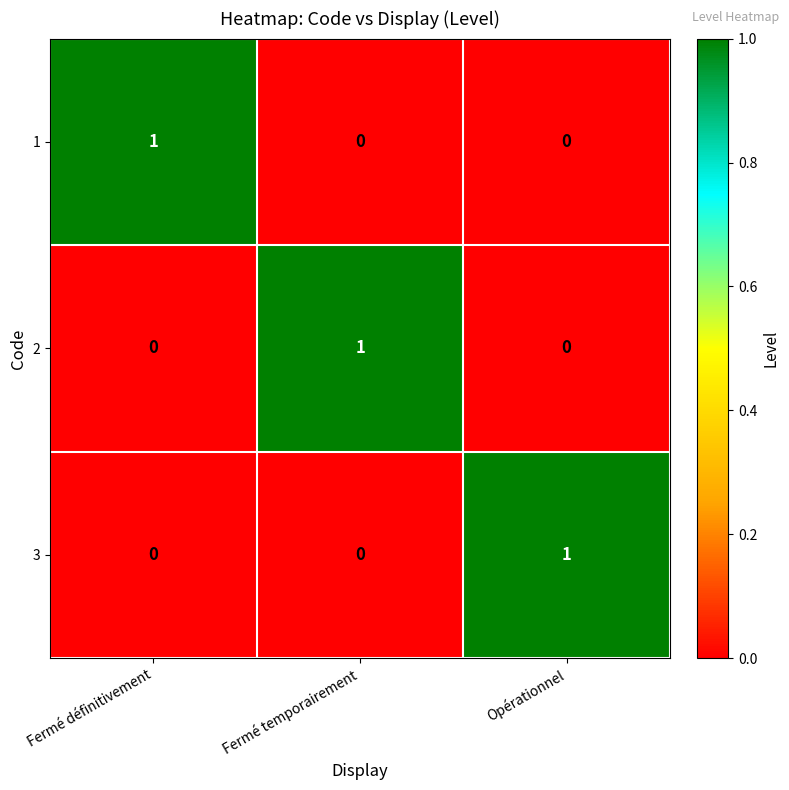

Which category has the highest value in the 1 series?

Fermé définitivement